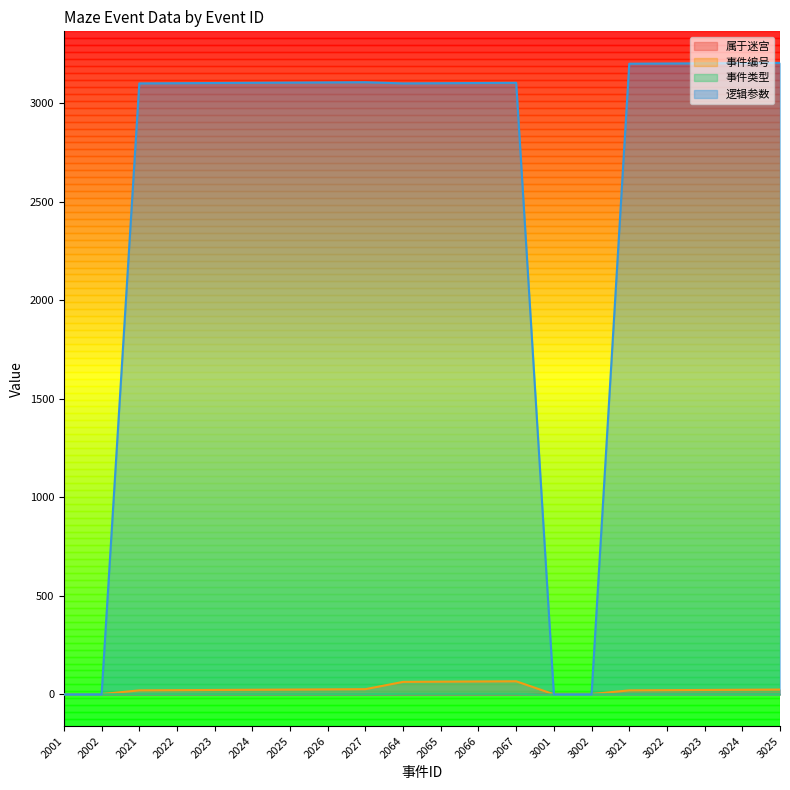

How many distinct data groups are displayed?

4